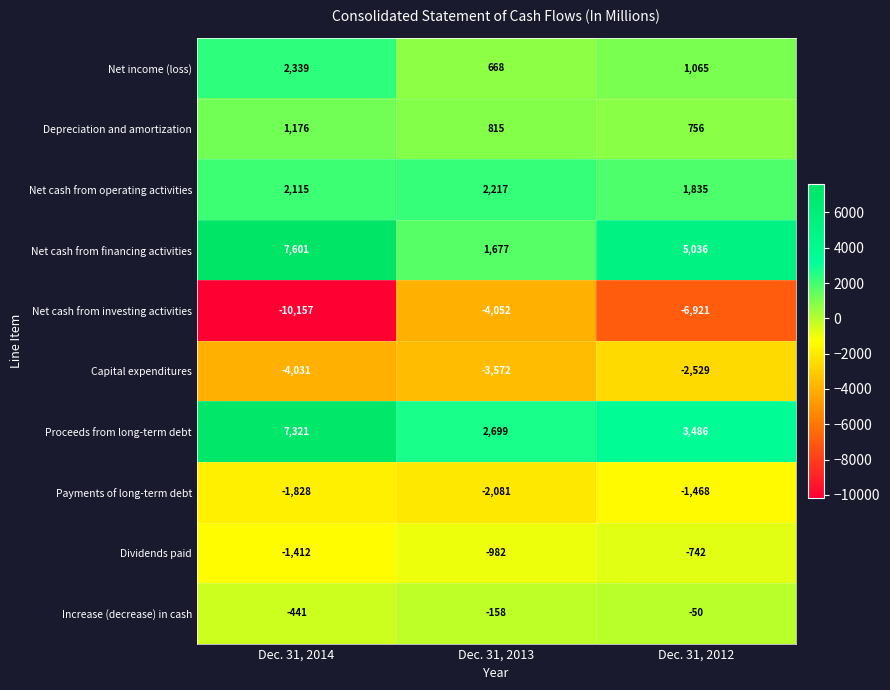

What is the total value across all series at Dec. 31, 2013?

-2769